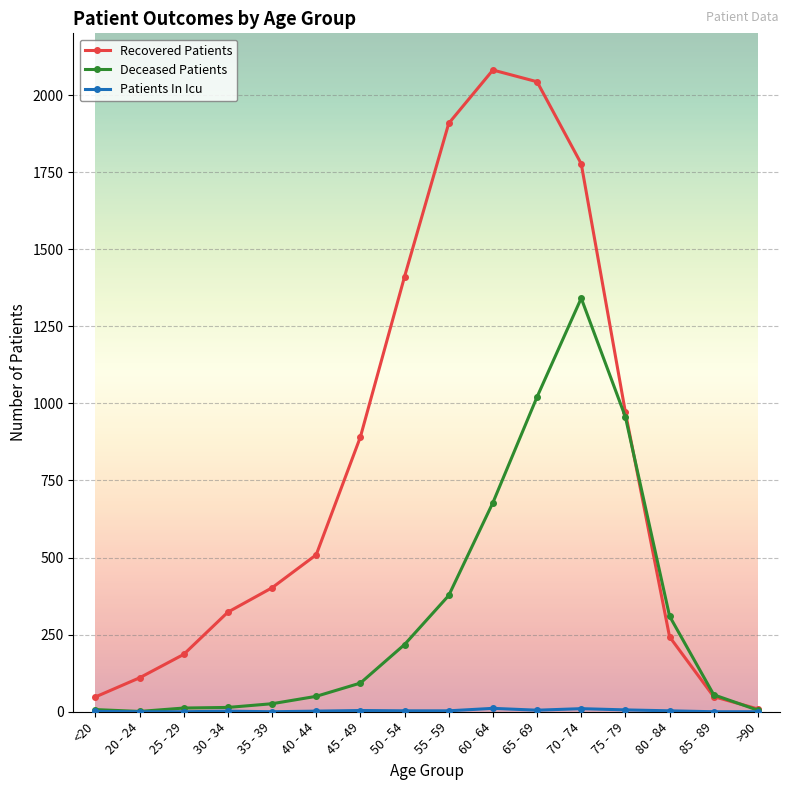

What is the approximate value of Deceased Patients at 60 - 64?

678